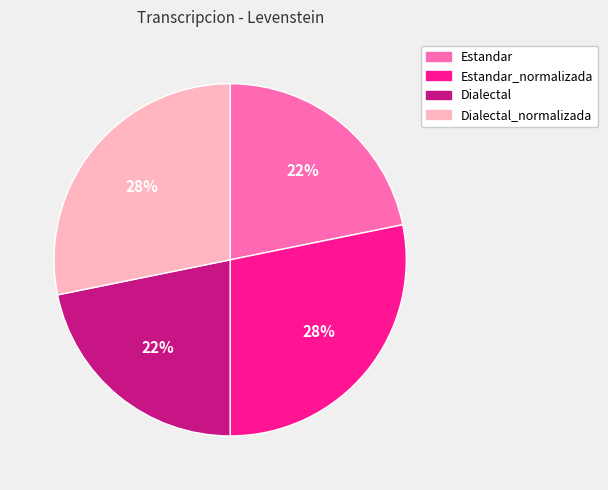

Is it true that Dialectal_normalizada is 28% of the pie?

True